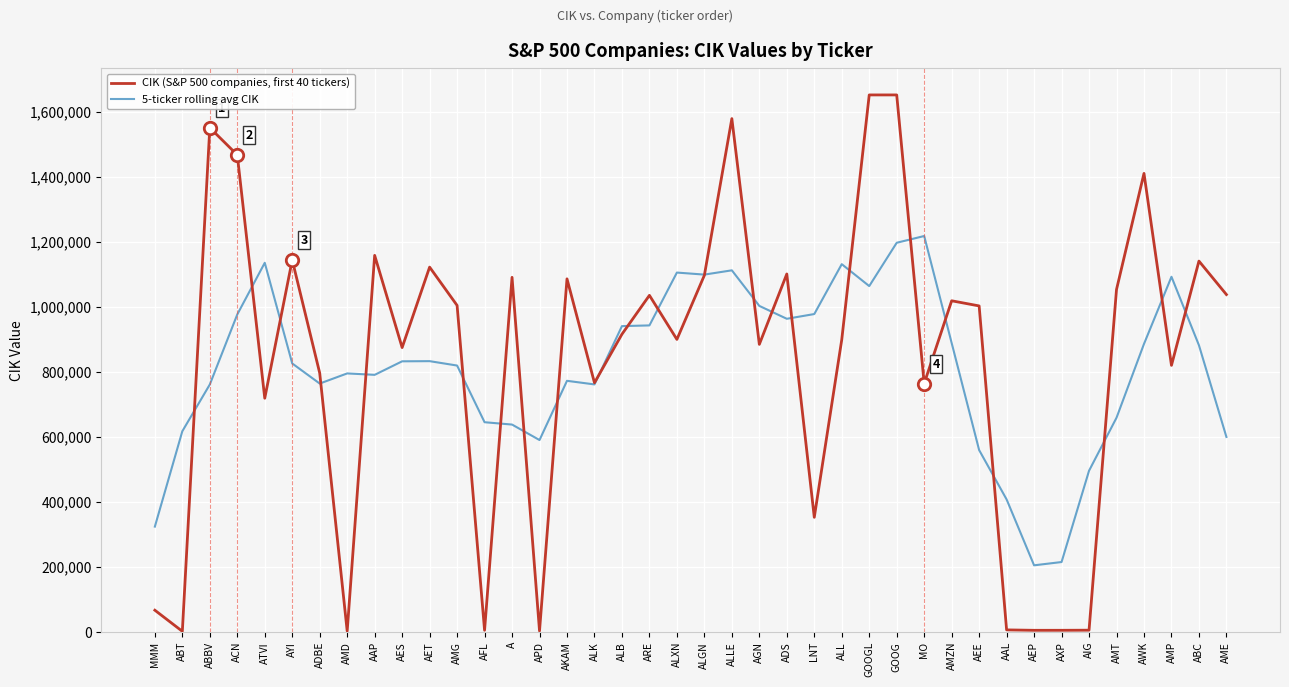

Which series has the widest spread of values?

CIK (S&P 500 companies, first 40 tickers)